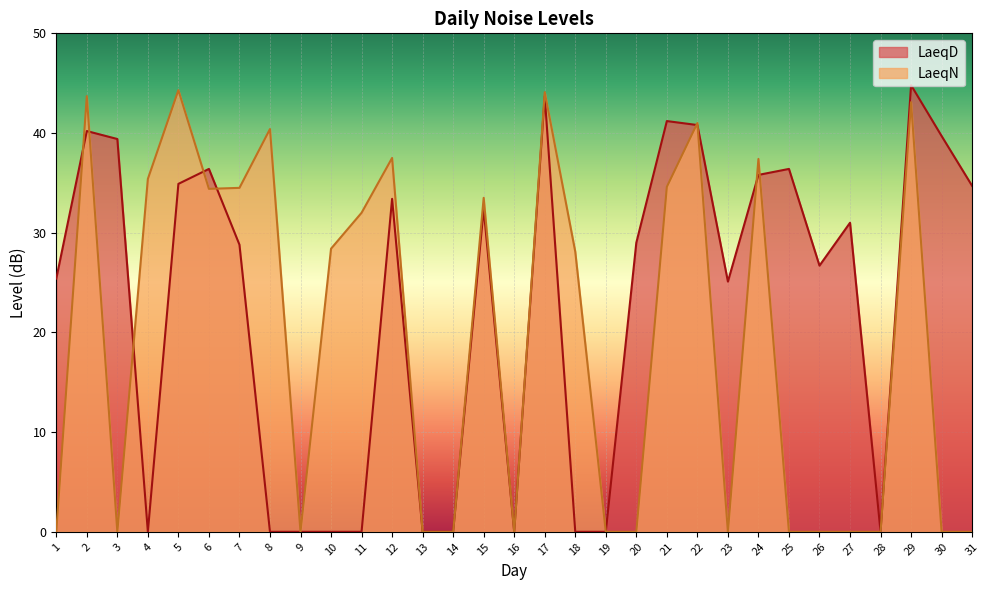

What is the value of the LaeqD point at the 7th from the left?

28.8